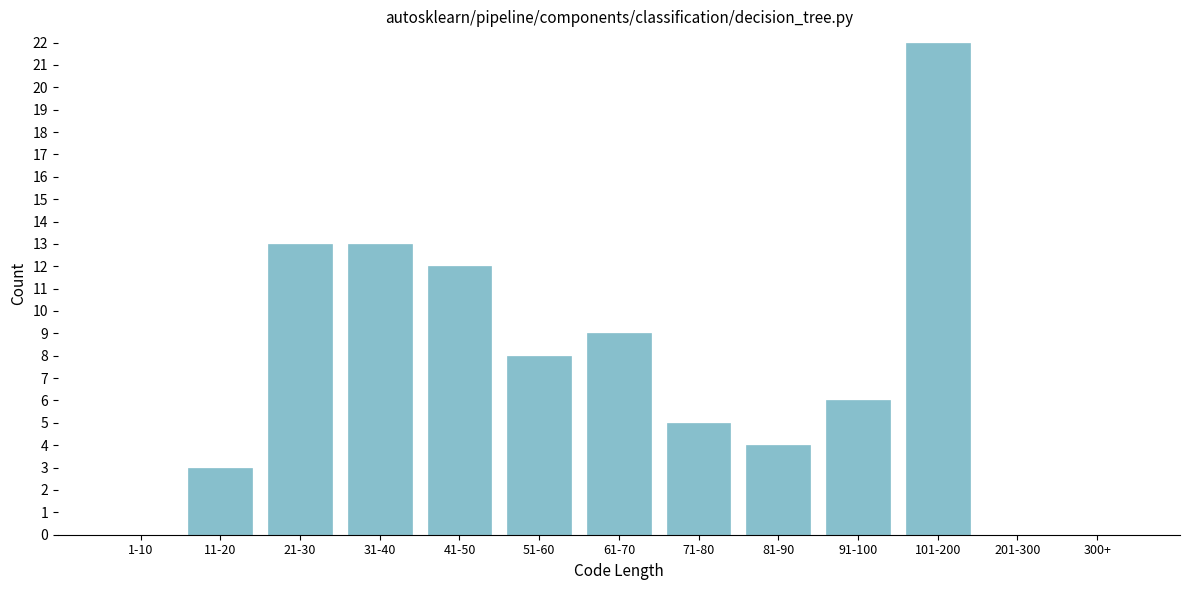

Reading right to left, transcribe all the data shown in this chart.

300+=0	201-300=0	101-200=22	91-100=6	81-90=4	71-80=5	61-70=9	51-60=8	41-50=12	31-40=13	21-30=13	11-20=3	1-10=0